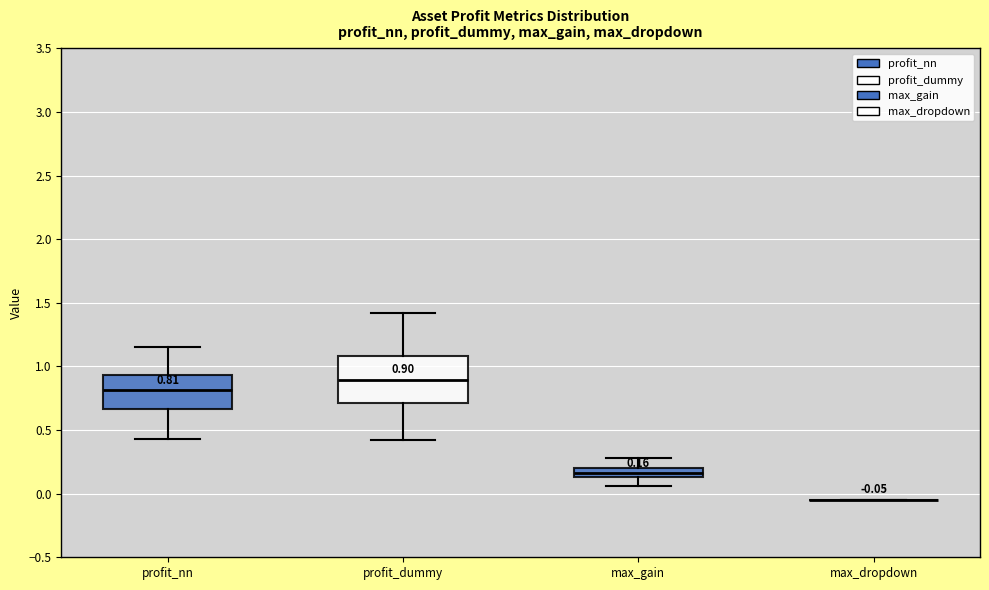

Comparing the boxes themselves (not the whiskers), which one is the tallest?

profit_dummy